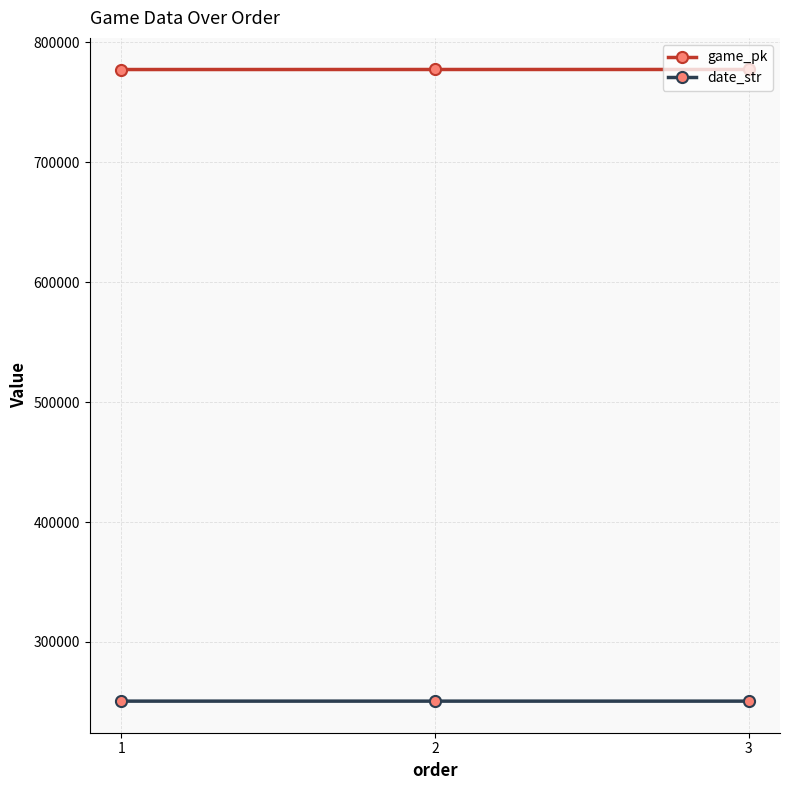

What is the sum of the date_str values at 2 and 3?

501417